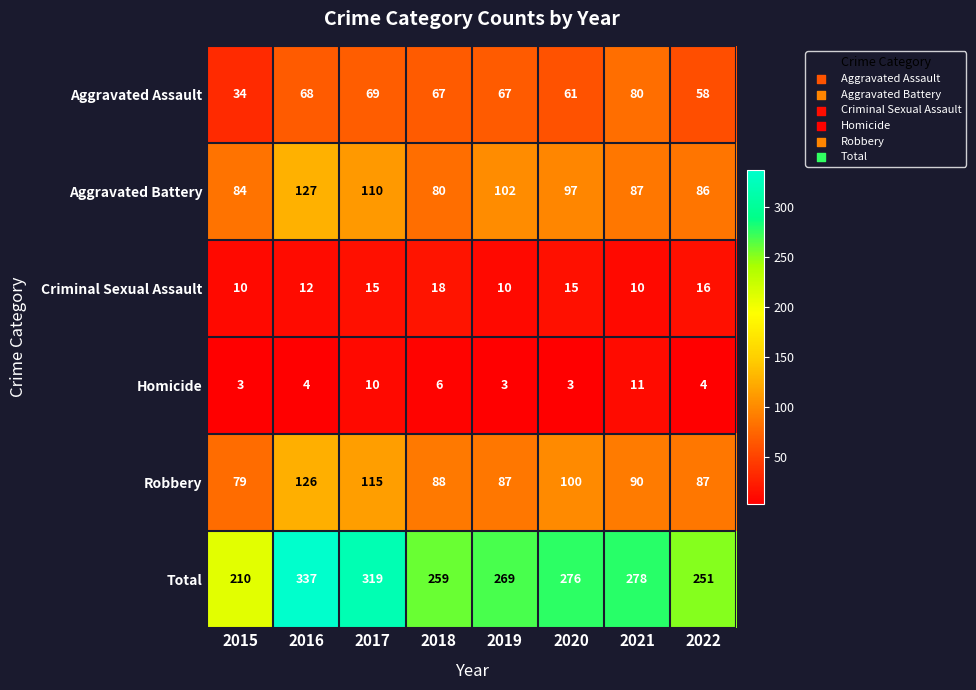

What is the total value across all series at 2020?

552